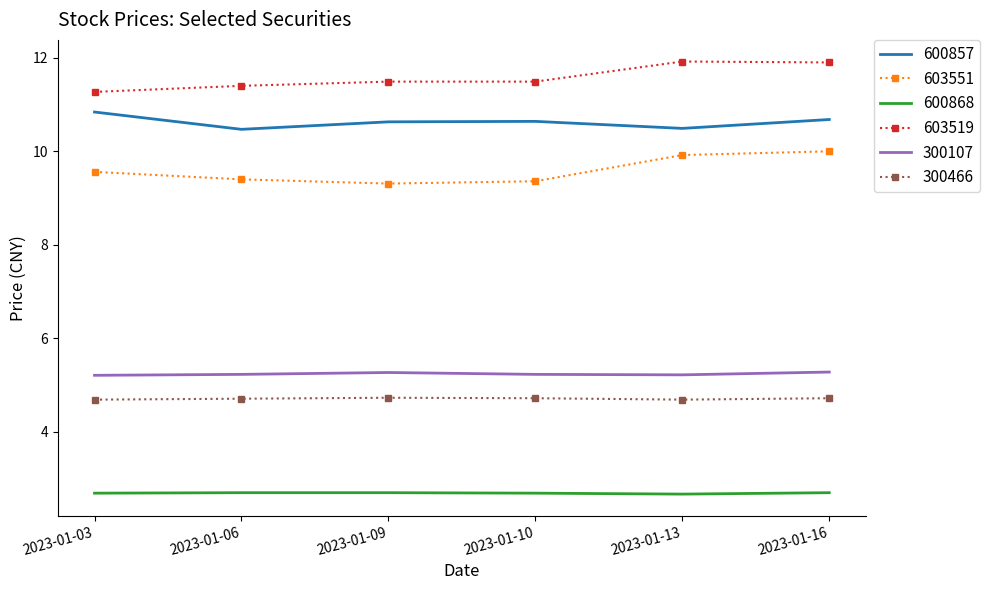

What is the minimum value shown in the chart?

2.7